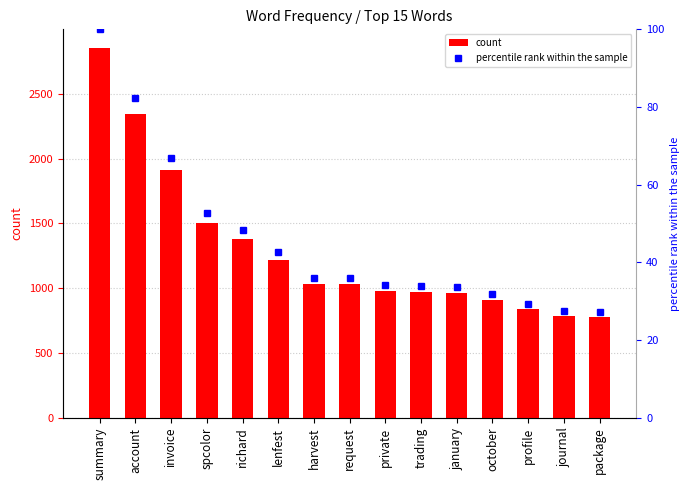

What is the spread (max minus min) of values at summary?

2755.0